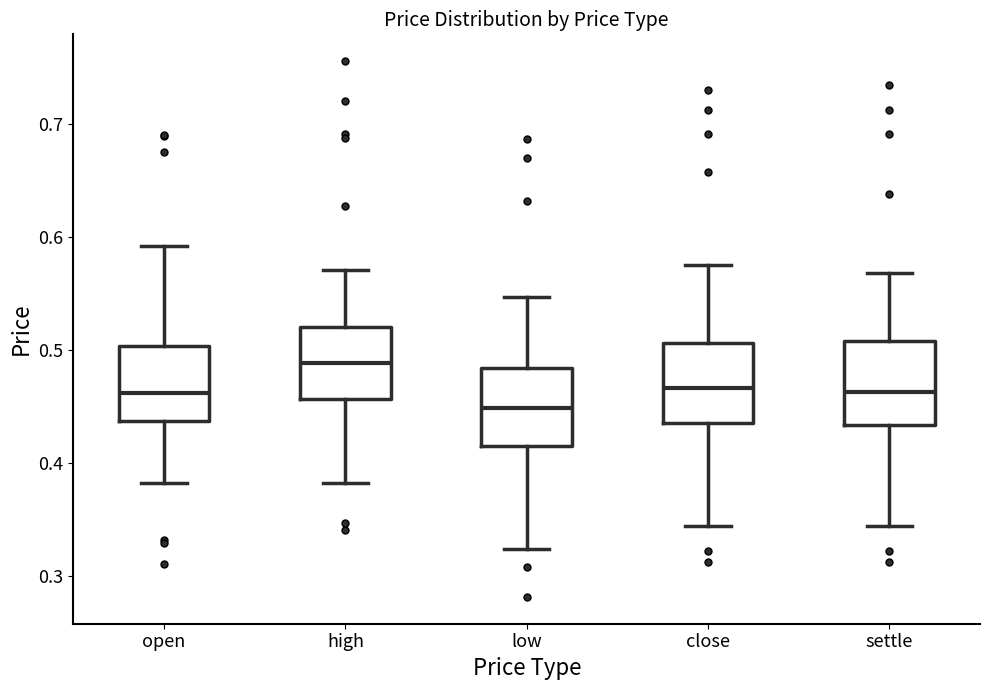

Reading left to right, read every box against the y-axis: the position of its median line, the range the box covers, and the ends of its whiskers. The values are not printed on the chart, so give them approximately, as read against the axis.

open: median 0.46, box 0.44 to 0.50, whiskers 0.38 to 0.59
high: median 0.49, box 0.46 to 0.52, whiskers 0.38 to 0.57
low: median 0.45, box 0.41 to 0.48, whiskers 0.32 to 0.55
close: median 0.47, box 0.44 to 0.51, whiskers 0.34 to 0.57
settle: median 0.46, box 0.43 to 0.51, whiskers 0.34 to 0.57